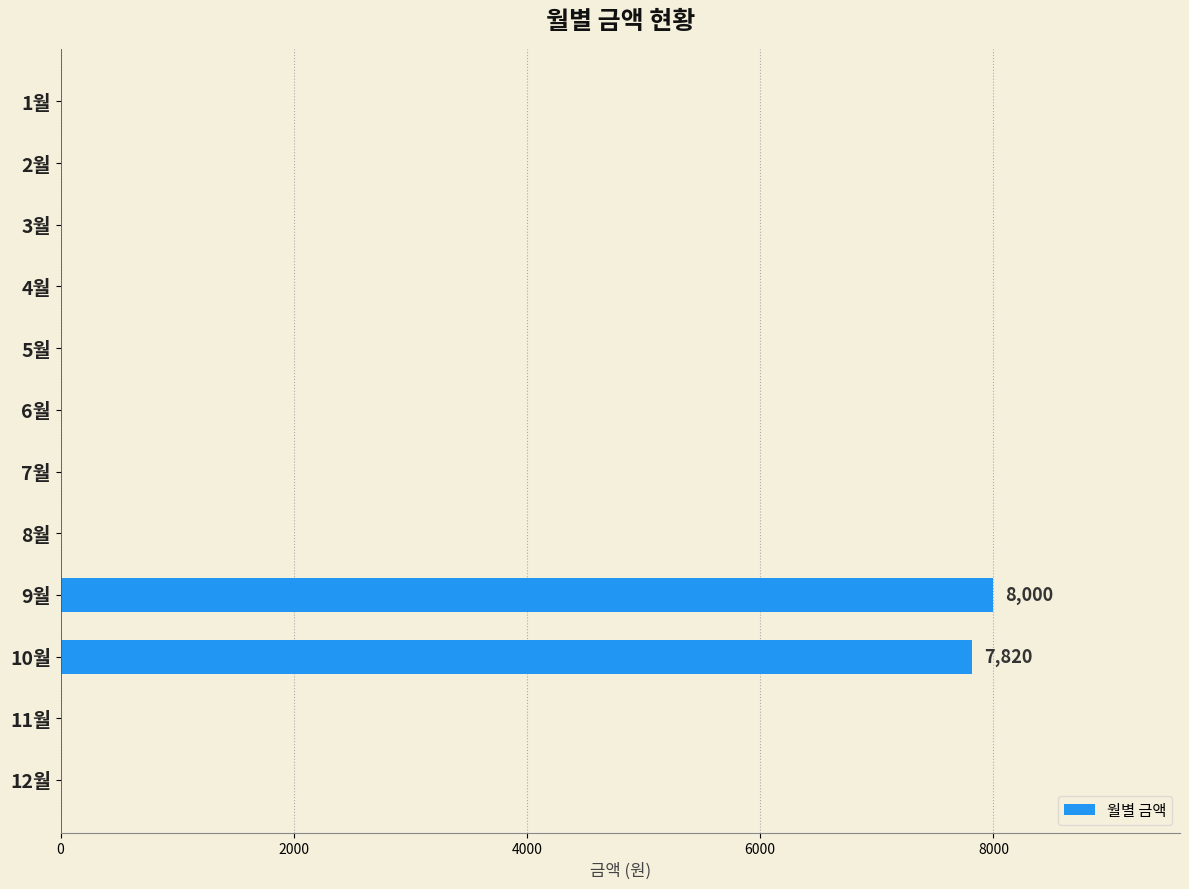

What is the change in value from 9월 to 11월?

-8000